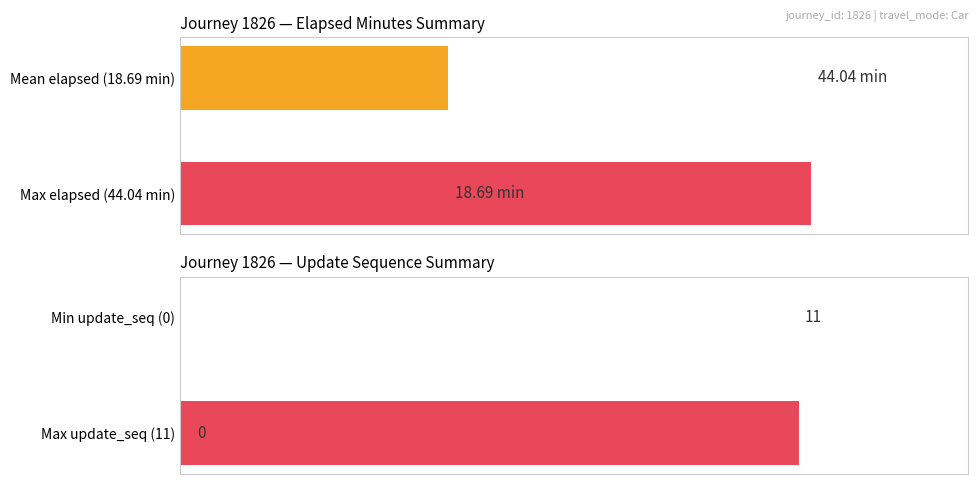

Reading right to left, what are all the values shown in this chart?

elapsed_minutes: 18.7	44.0
update_sequence: 0.0	11.0